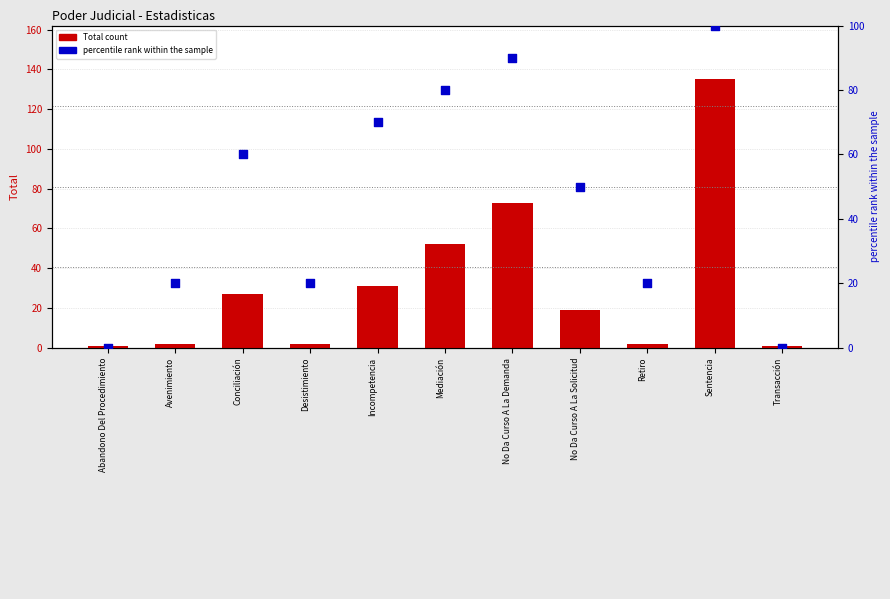

Which series reaches the maximum Y coordinate?

Total count